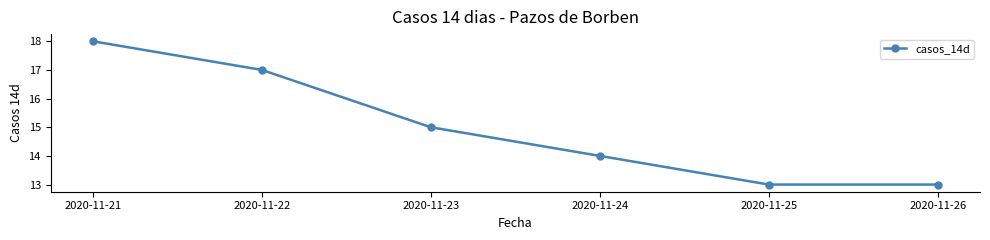

What value does the data have at 2020-11-25?

13